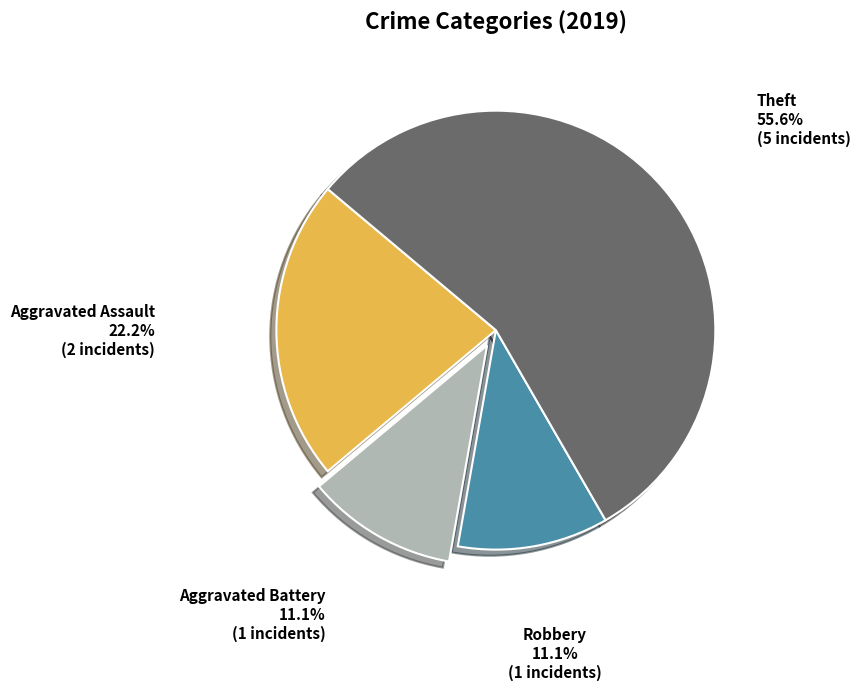

How many slices are in this pie chart?

4